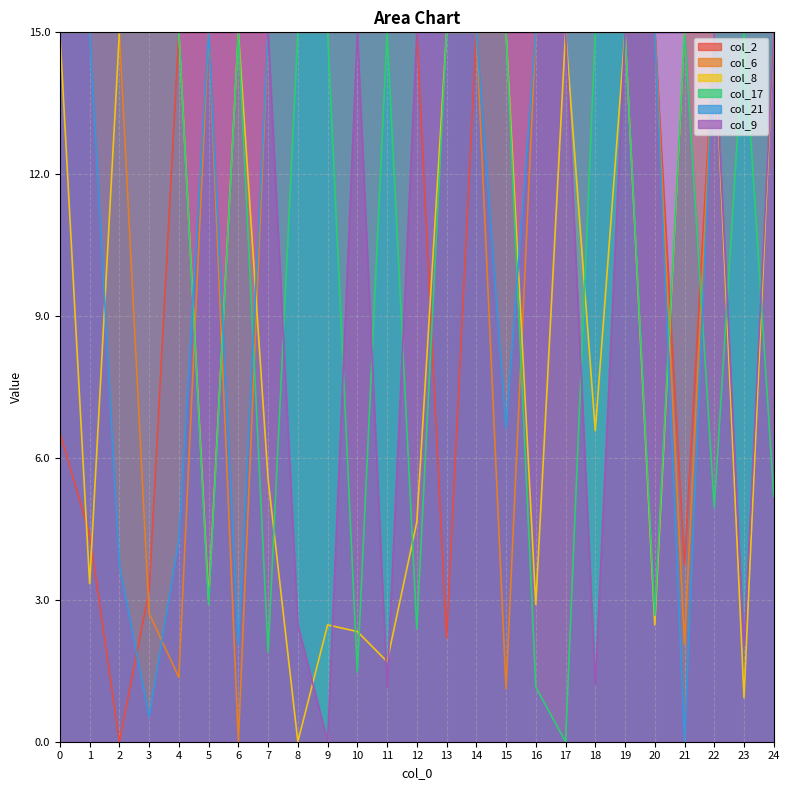

Which category has the lowest value in the col_6 series?

6